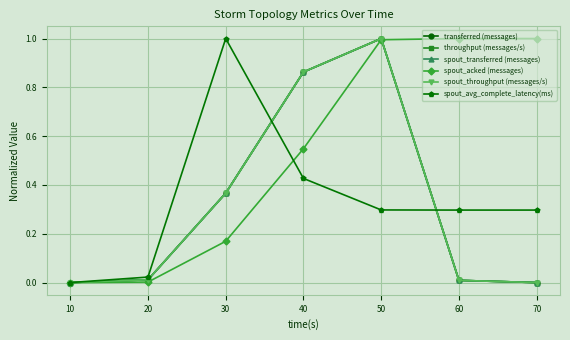

Is this an area chart (filled region under the line)?

No